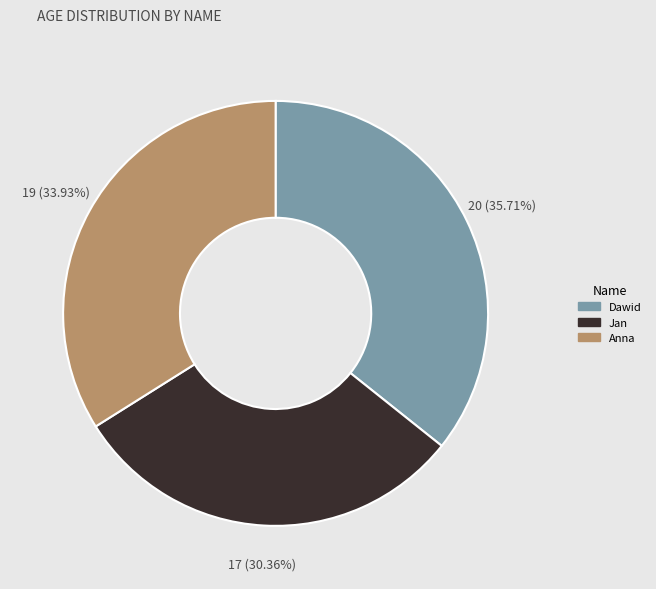

Rank the categories by value from lowest to highest.

Jan, Anna, Dawid